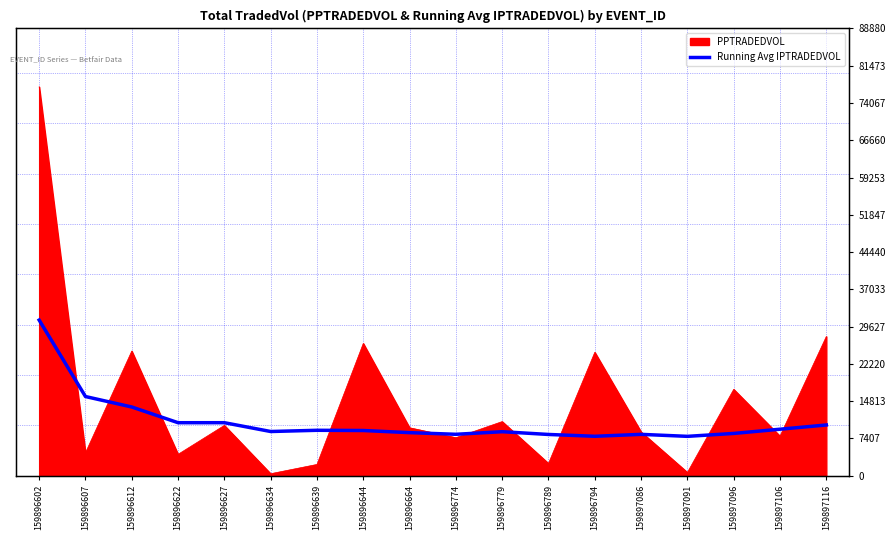

What is the value of the 1st point from the left?

30914.8